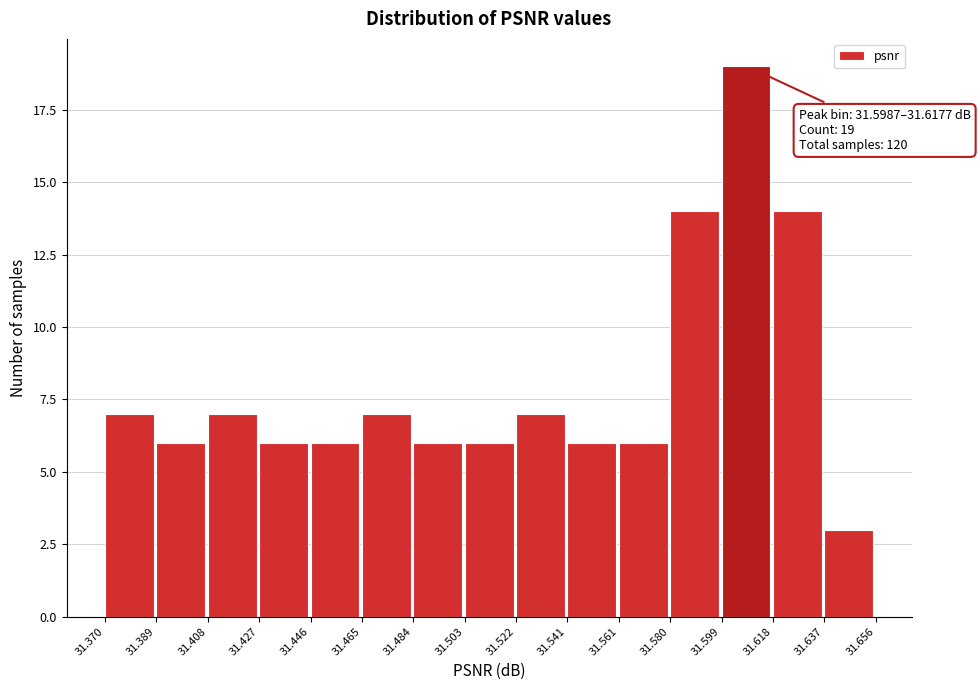

Over which range of the x-axis is the bar tallest?

31.599 to 31.618